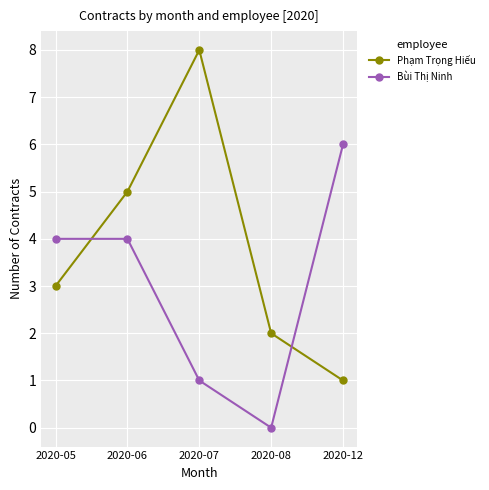

How many lines are shown in the chart?

2